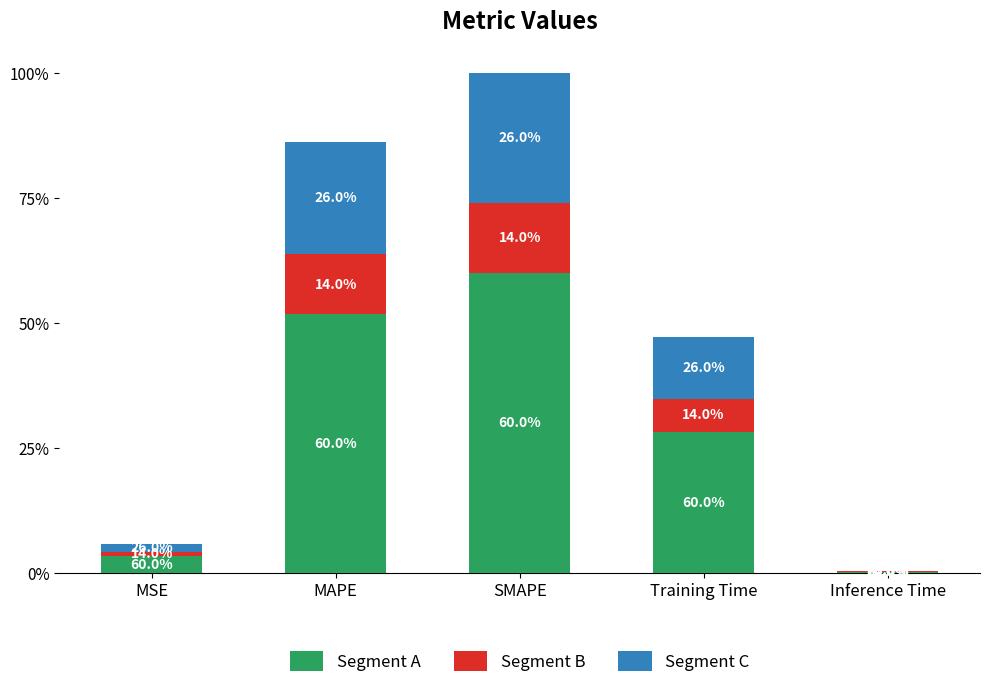

Which has a higher value, SMAPE or MAPE?

SMAPE